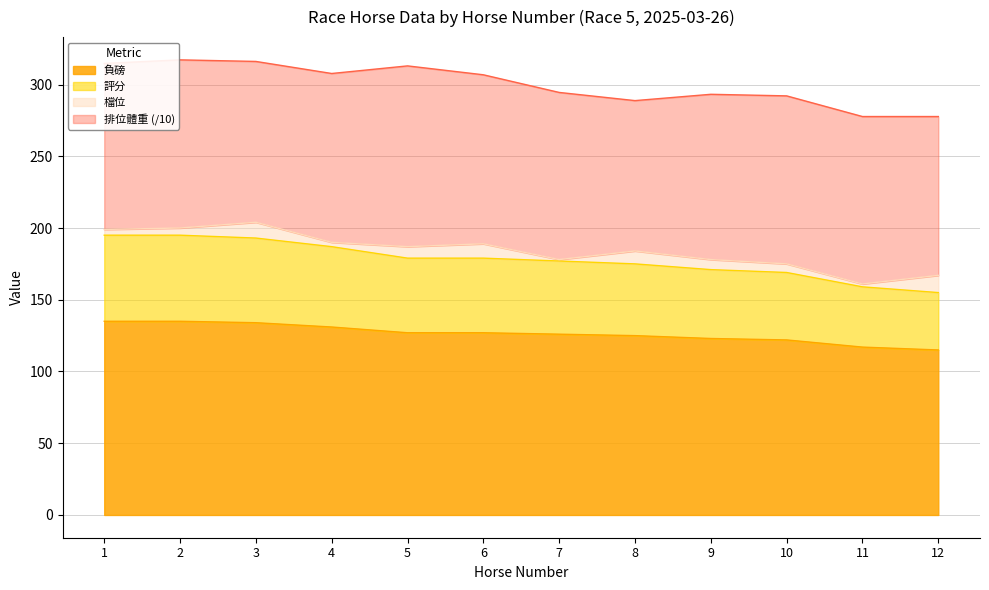

What is the total value across all series at 6?

306.8